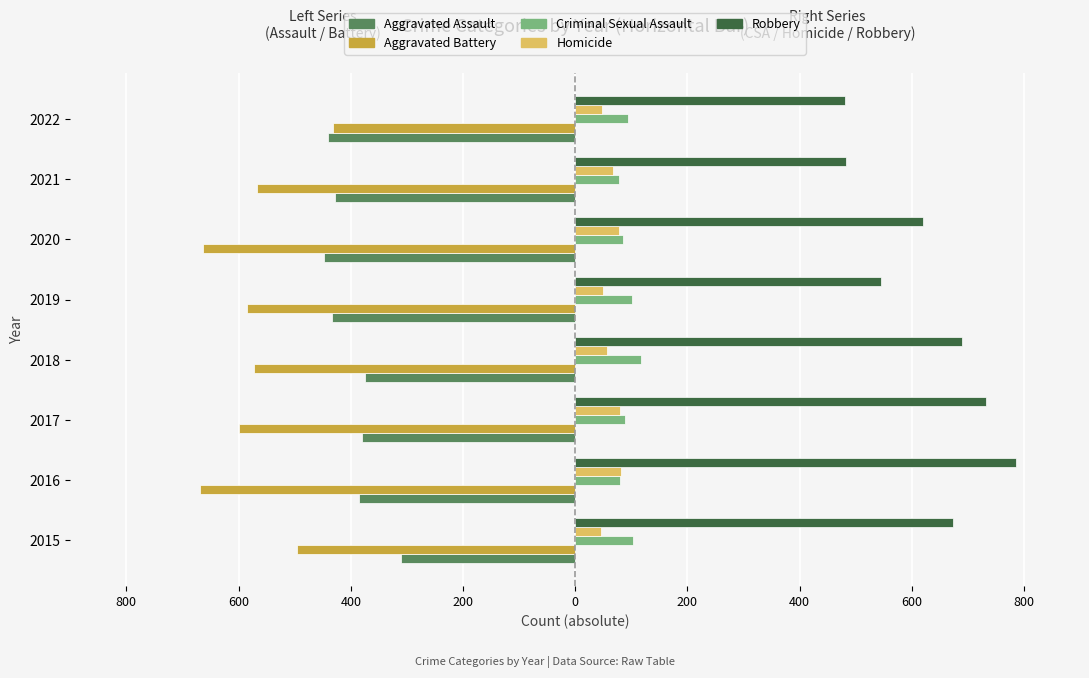

What are all the series names shown in the legend?

Aggravated Assault, Aggravated Battery, Criminal Sexual Assault, Homicide, Robbery